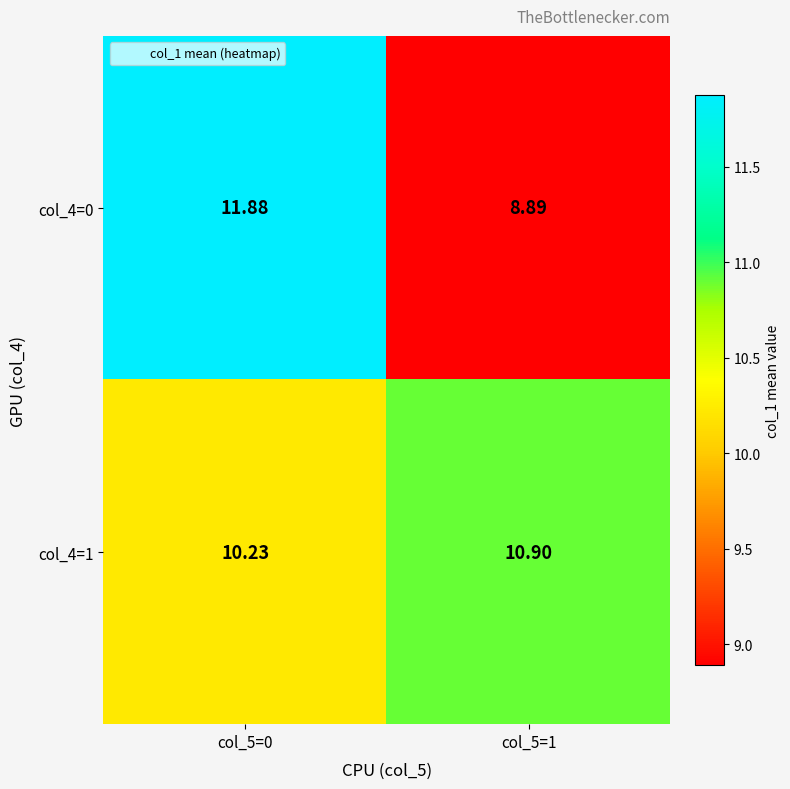

At which category is the sum across all series the highest?

col_5=0